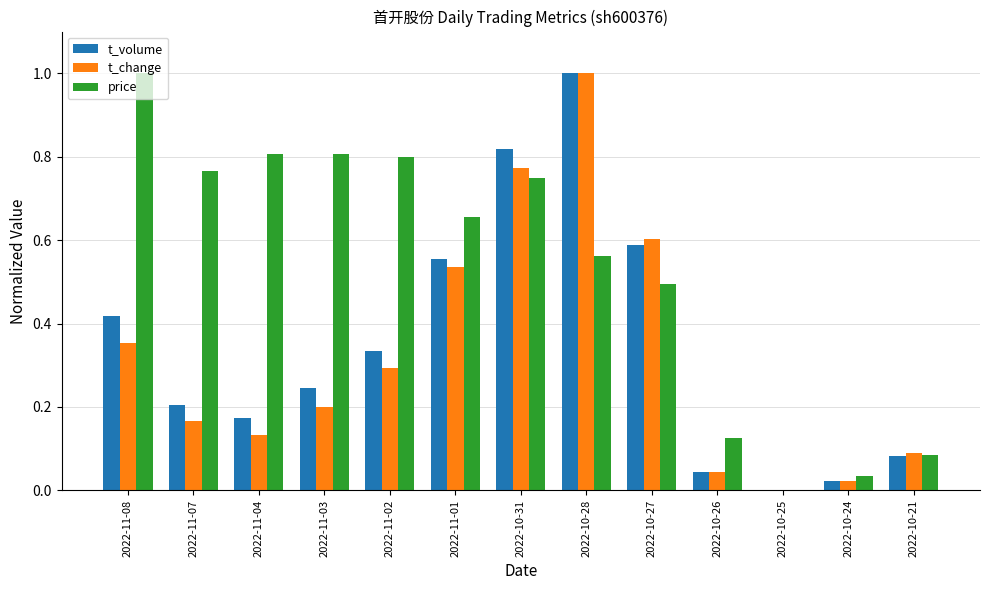

True or false: t_change has a value of 1.1 at 2022-10-31.

False